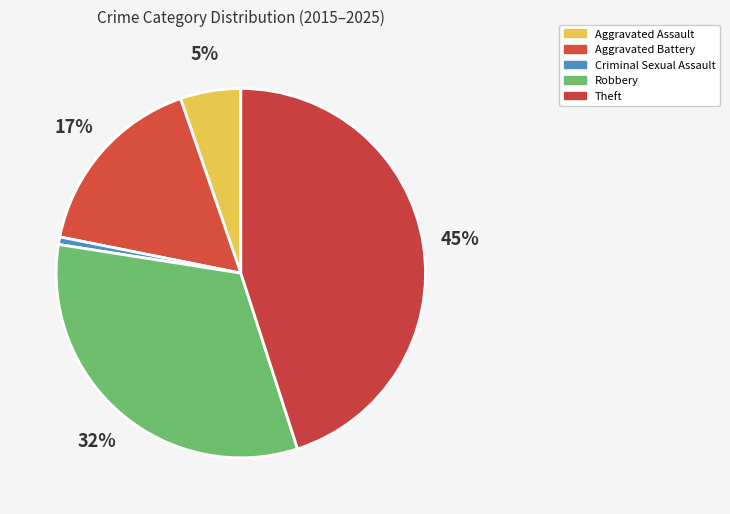

What percentage is the Aggravated Battery slice, to the nearest percent?

17%